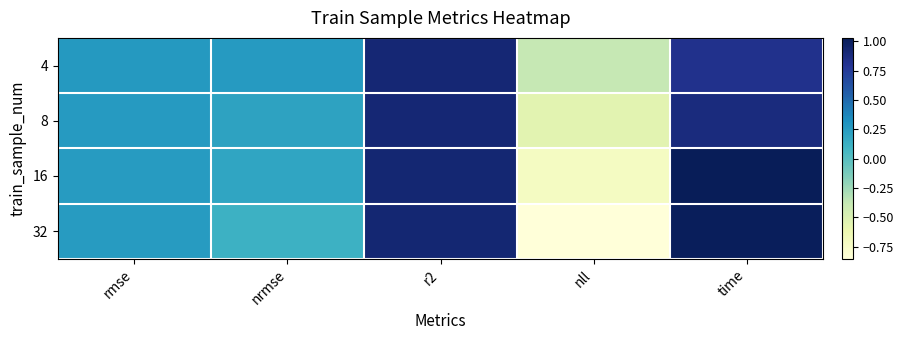

Rank the series at rmse from highest to lowest value.

4, 8, 32, 16